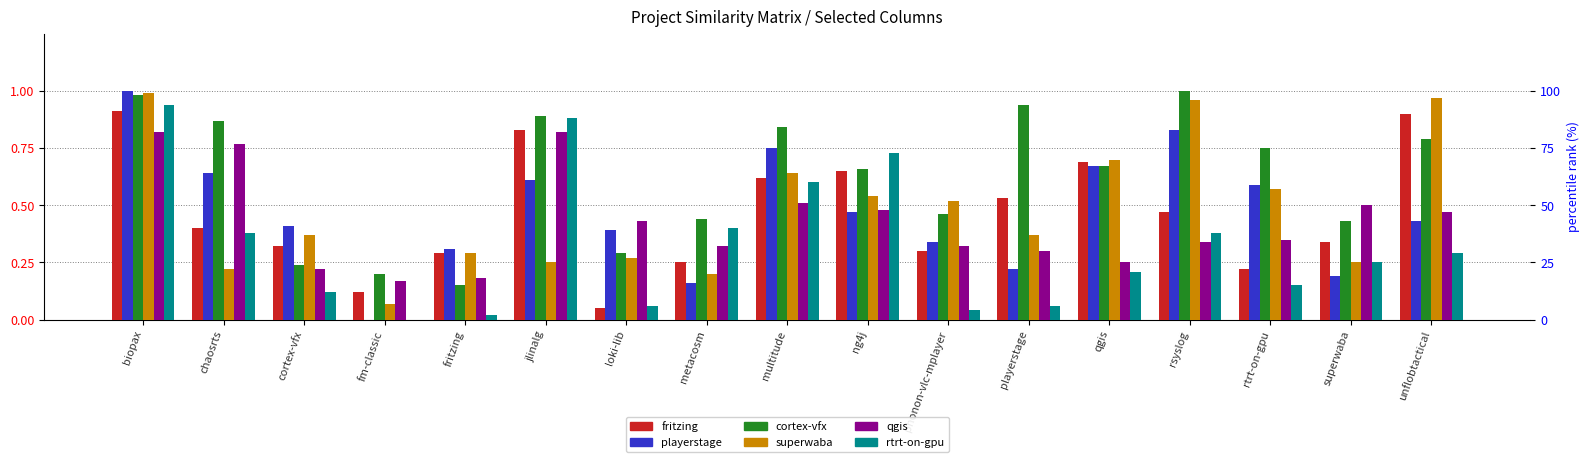

At which category does the chart reach its peak across all series?

biopax